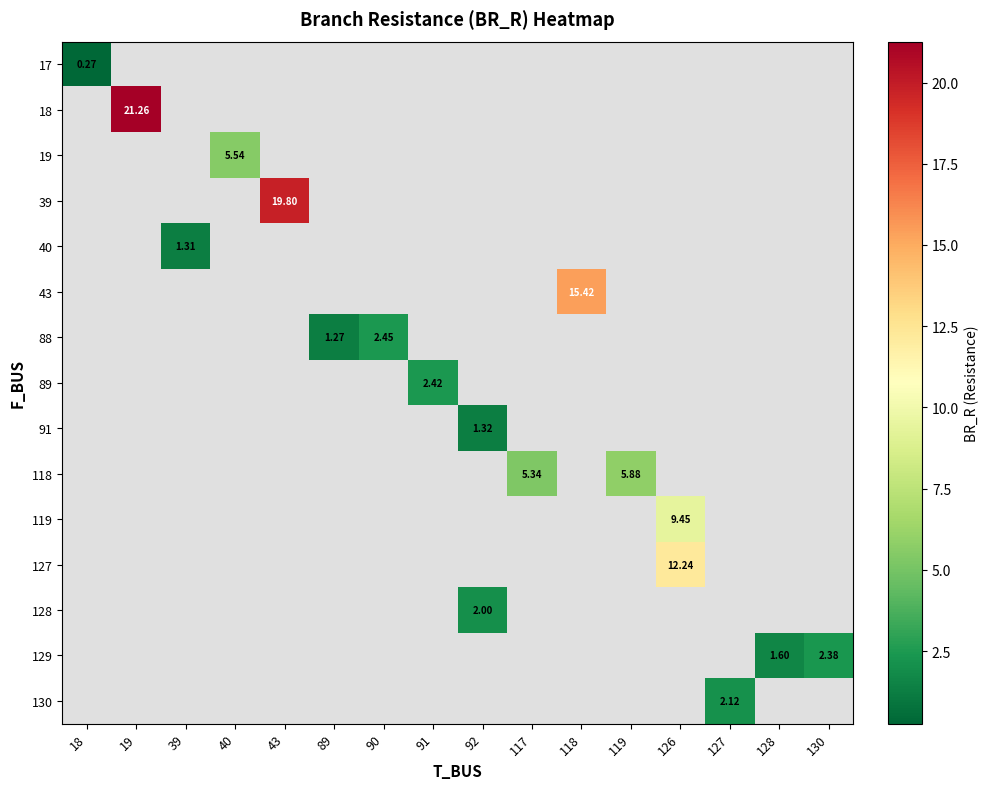

Between 92 and 130, which is larger?

130